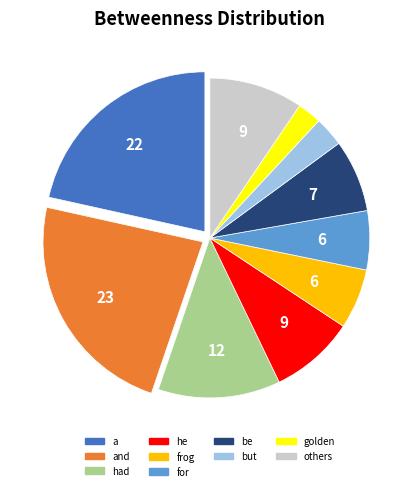

How many slices are in this pie chart?

10